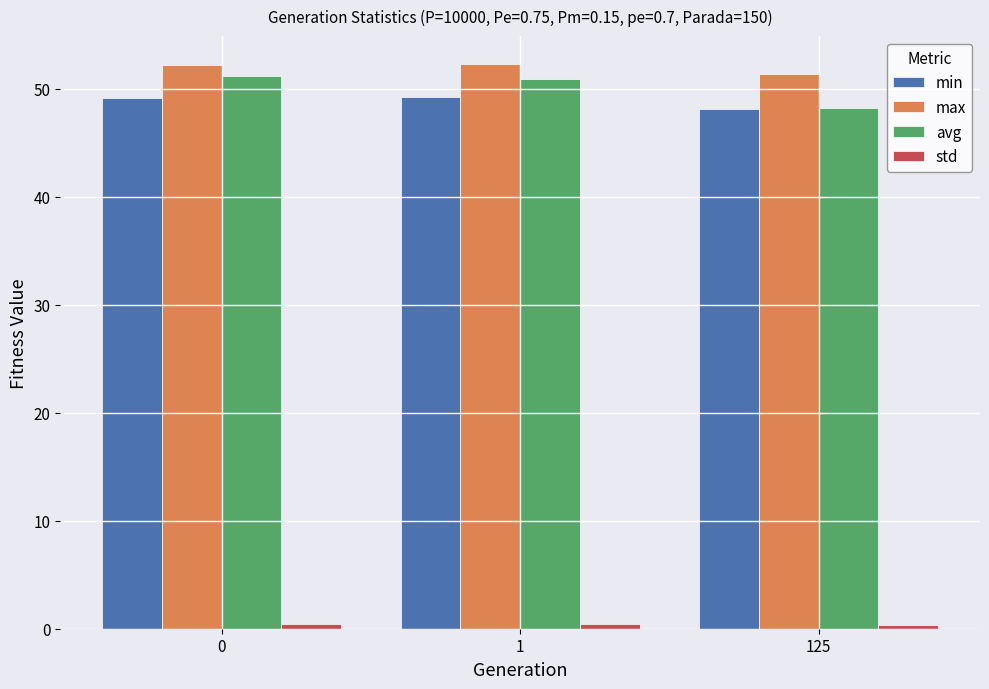

At how many categories does at least one series exceed 34?

3